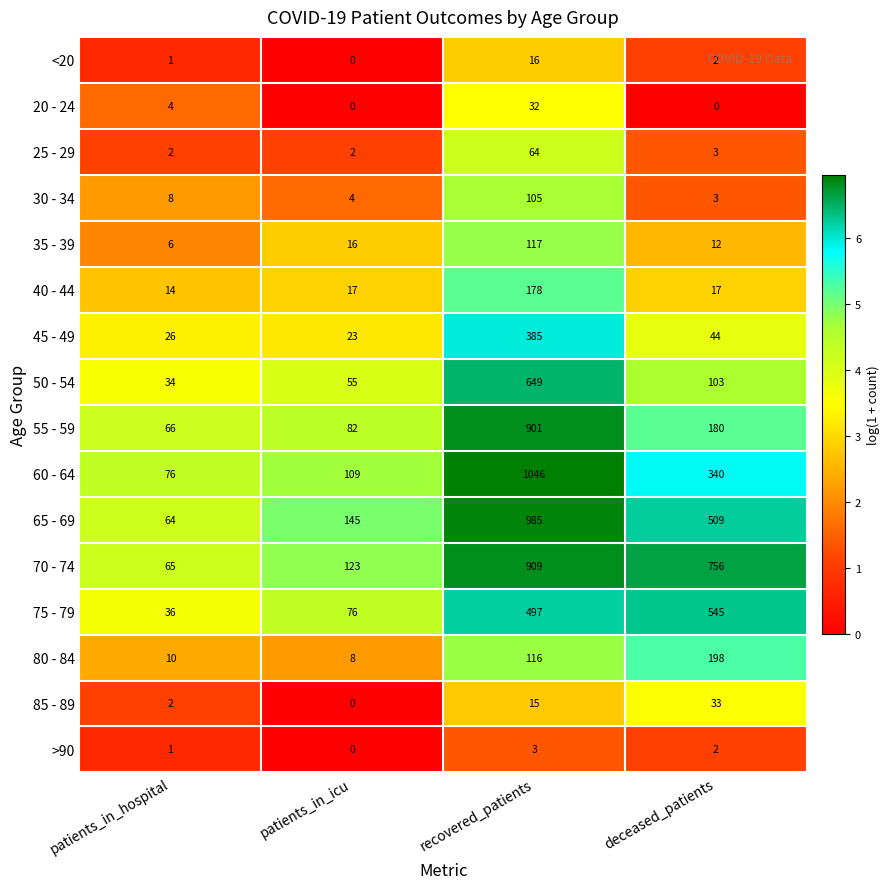

At which label does 25 - 29 first exceed 3?

recovered_patients